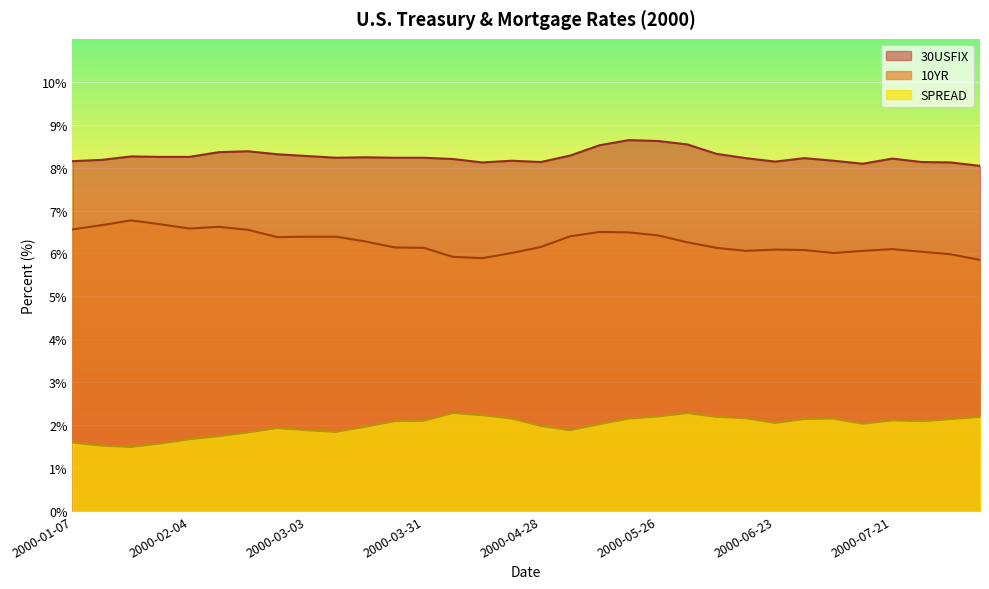

How many categories are shown in the chart?

32